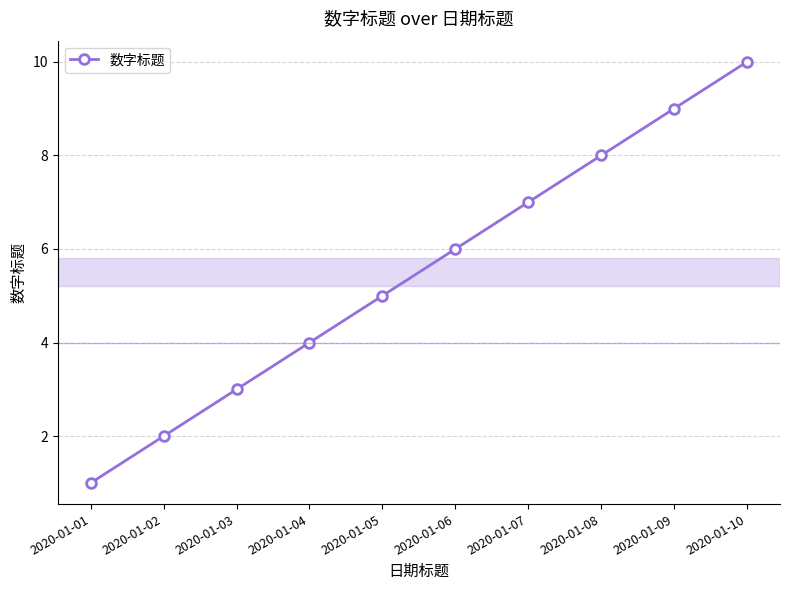

Reading left to right, list all the values displayed in this chart.

2020-01-01=1	2020-01-02=2	2020-01-03=3	2020-01-04=4	2020-01-05=5	2020-01-06=6	2020-01-07=7	2020-01-08=8	2020-01-09=9	2020-01-10=10